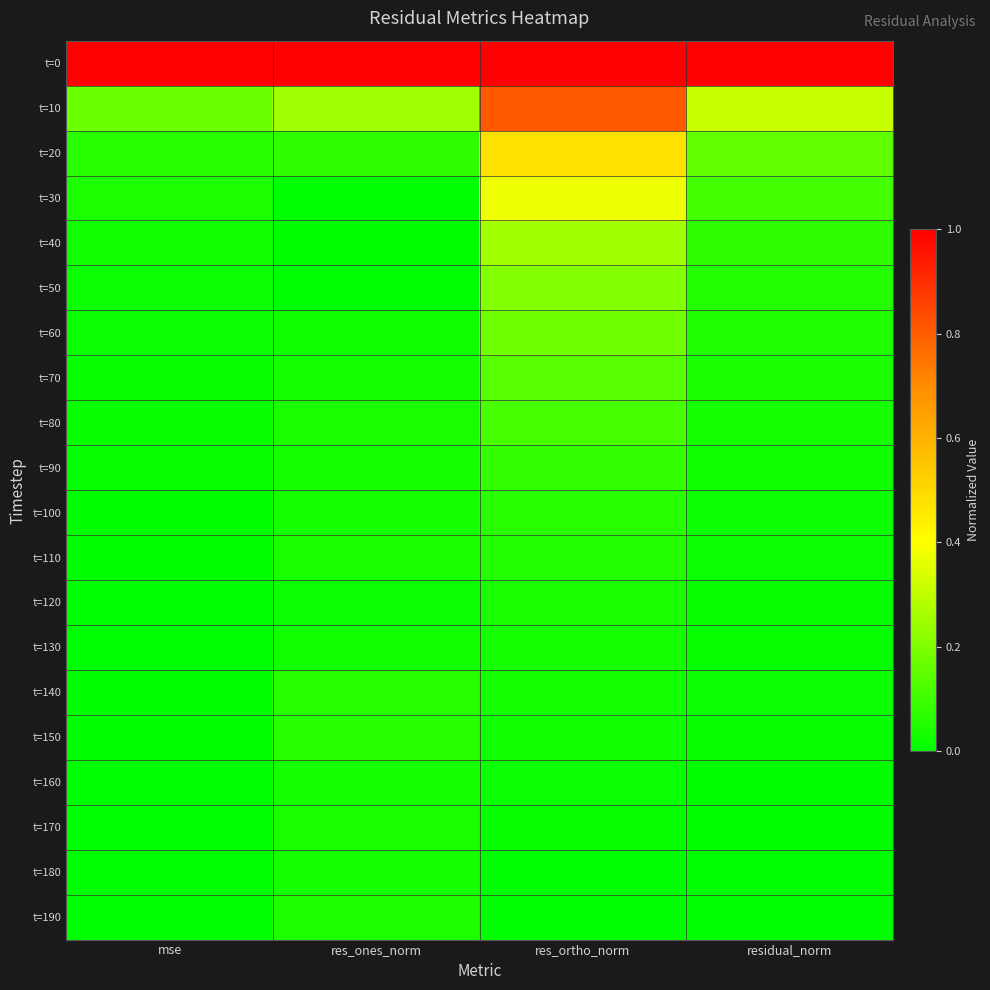

Reading left to right, transcribe all the data shown in this chart.

t=0: mse=1.0	res_ones_norm=1.0	res_ortho_norm=1.0	residual_norm=1.0
t=10: mse=0.2	res_ones_norm=0.3	res_ortho_norm=0.8	residual_norm=0.3
t=20: mse=0.1	res_ones_norm=0.1	res_ortho_norm=0.5	residual_norm=0.1
t=30: mse=0.0	res_ones_norm=0.0	res_ortho_norm=0.4	residual_norm=0.1
t=40: mse=0.0	res_ones_norm=0.0	res_ortho_norm=0.3	residual_norm=0.1
t=50: mse=0.0	res_ones_norm=0.0	res_ortho_norm=0.2	residual_norm=0.1
t=60: mse=0.0	res_ones_norm=0.0	res_ortho_norm=0.2	residual_norm=0.1
t=70: mse=0.0	res_ones_norm=0.0	res_ortho_norm=0.1	residual_norm=0.0
t=80: mse=0.0	res_ones_norm=0.0	res_ortho_norm=0.1	residual_norm=0.0
t=90: mse=0.0	res_ones_norm=0.0	res_ortho_norm=0.1	residual_norm=0.0
t=100: mse=0.0	res_ones_norm=0.0	res_ortho_norm=0.1	residual_norm=0.0
t=110: mse=0.0	res_ones_norm=0.0	res_ortho_norm=0.1	residual_norm=0.0
t=120: mse=0.0	res_ones_norm=0.0	res_ortho_norm=0.0	residual_norm=0.0
t=130: mse=0.0	res_ones_norm=0.0	res_ortho_norm=0.0	residual_norm=0.0
t=140: mse=0.0	res_ones_norm=0.1	res_ortho_norm=0.0	residual_norm=0.0
t=150: mse=0.0	res_ones_norm=0.1	res_ortho_norm=0.0	residual_norm=0.0
t=160: mse=0.0	res_ones_norm=0.0	res_ortho_norm=0.0	residual_norm=0.0
t=170: mse=0.0	res_ones_norm=0.0	res_ortho_norm=0.0	residual_norm=0.0
t=180: mse=0.0	res_ones_norm=0.0	res_ortho_norm=0.0	residual_norm=0.0
t=190: mse=0.0	res_ones_norm=0.0	res_ortho_norm=0.0	residual_norm=0.0